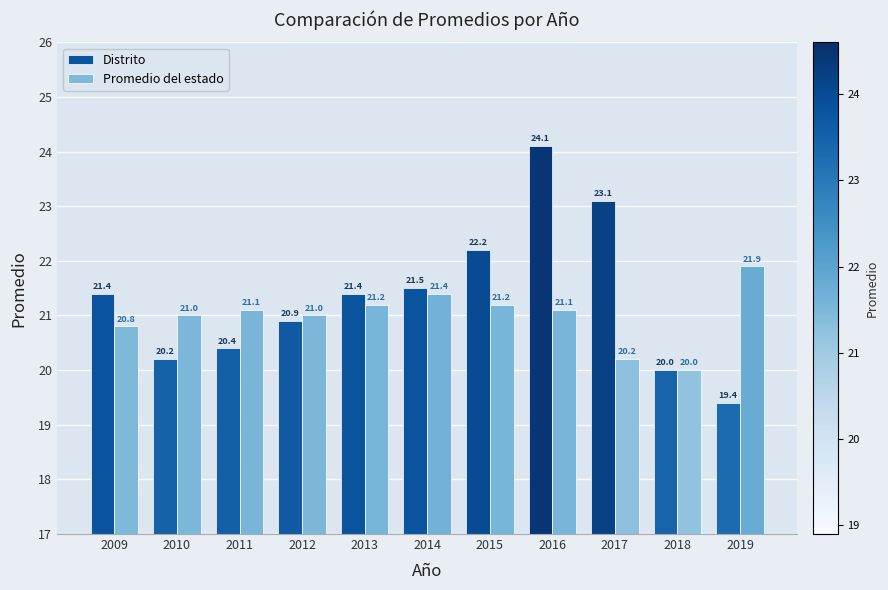

Which series changed the most between 2014 and 2018?

Distrito